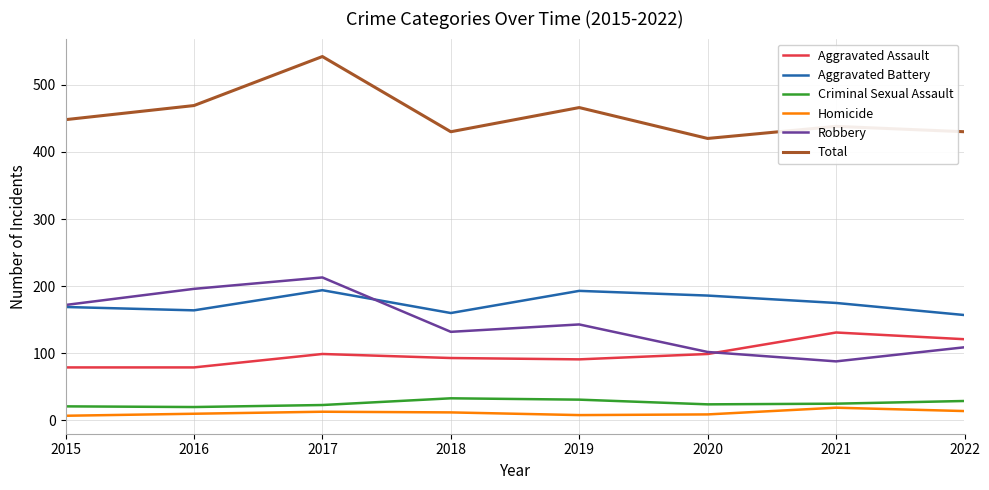

True or false: Aggravated Assault has a value of 176 at 2020.

False